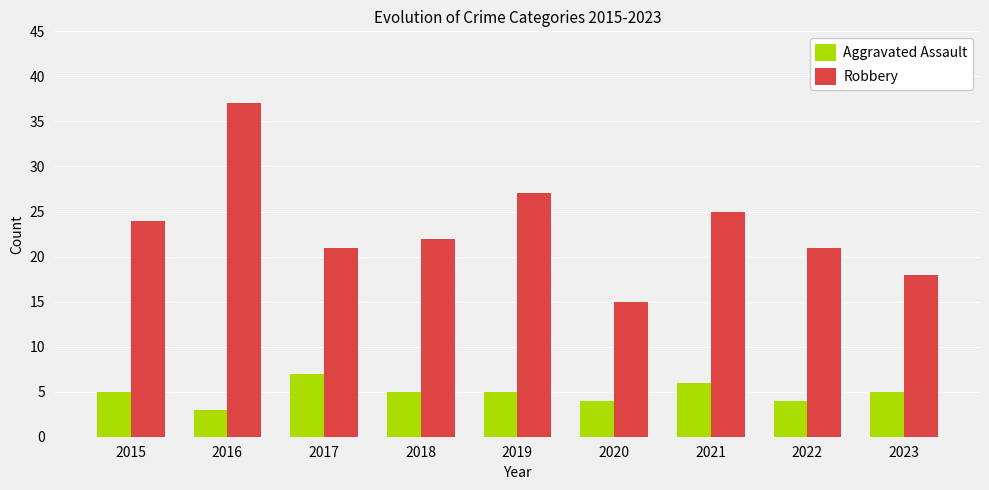

Rank the series by their average value, from lowest to highest.

Aggravated Assault, Robbery